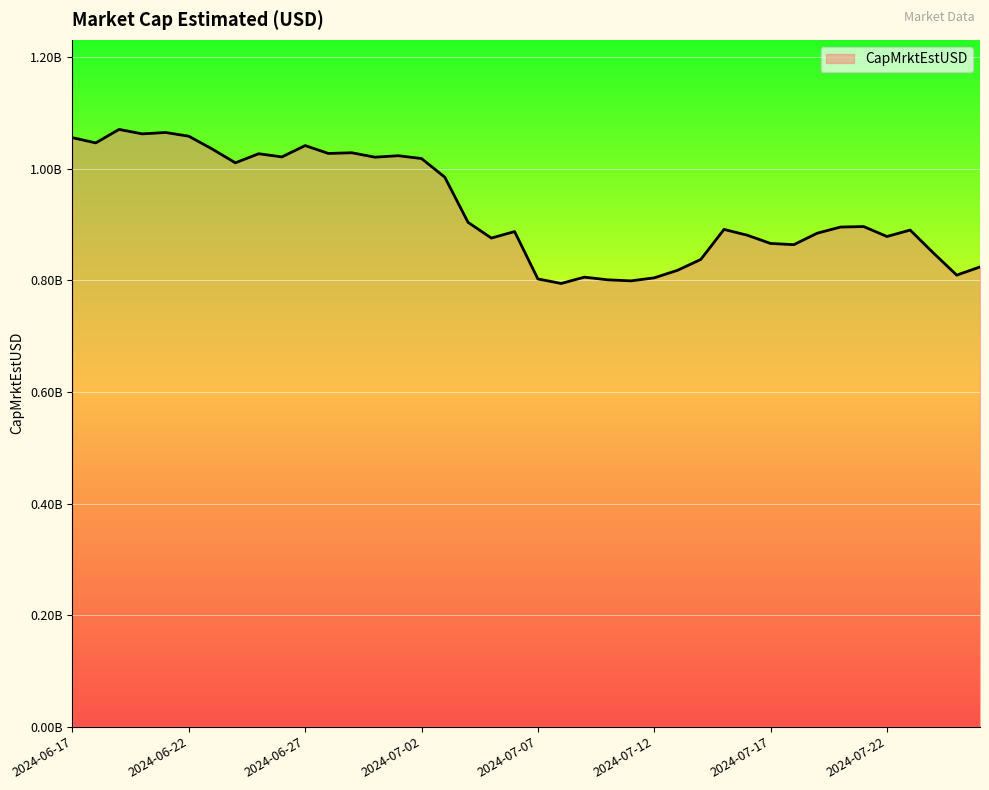

Does the chart have visible grid lines?

Yes